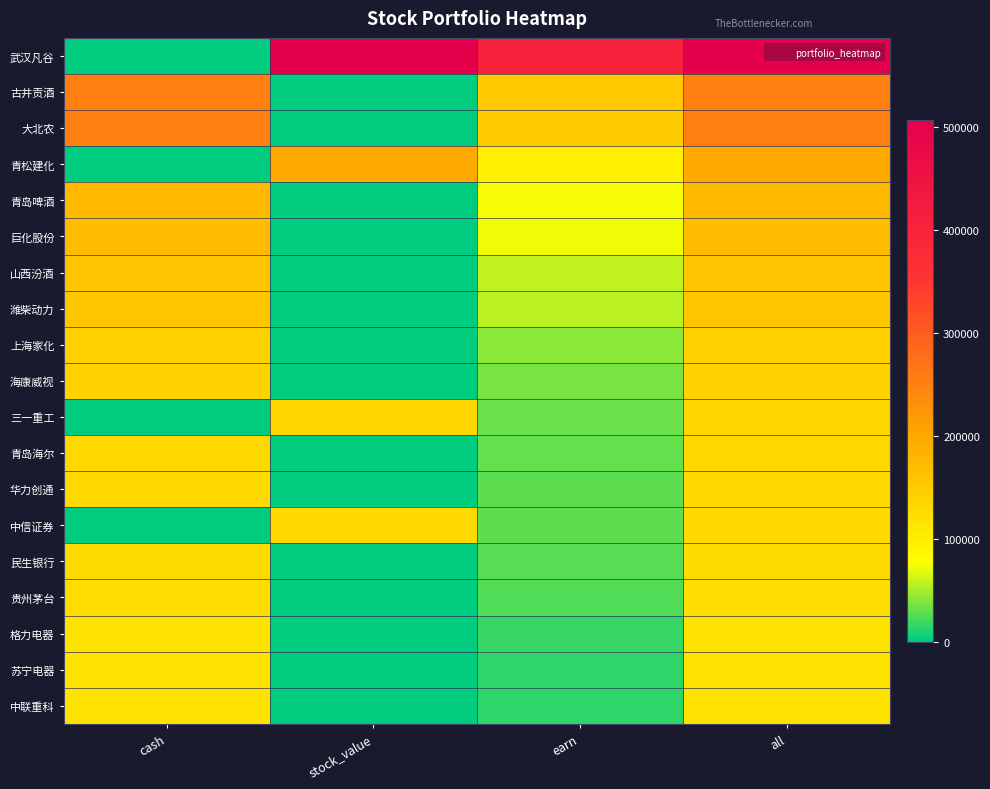

Reading left to right, list all the values displayed in this chart.

武汉凡谷: cash=1508	stock_value=504982	earn=406490	all=506490
古井贡酒: cash=253101	stock_value=0	earn=153101	all=253101
大北农: cash=251451	stock_value=0	earn=151451	all=251451
青松建化: cash=200	stock_value=197784	earn=97984	all=197984
青岛啤酒: cash=173874	stock_value=0	earn=73874	all=173874
巨化股份: cash=171783	stock_value=0	earn=71783	all=171783
山西汾酒: cash=157765	stock_value=0	earn=57765	all=157765
潍柴动力: cash=155956	stock_value=0	earn=55956	all=155956
上海家化: cash=142375	stock_value=0	earn=42375	all=142375
海康威视: cash=136789	stock_value=0	earn=36789	all=136789
三一重工: cash=851	stock_value=132580	earn=33431	all=133431
青岛海尔: cash=131165	stock_value=0	earn=31165	all=131165
华力创通: cash=129320	stock_value=0	earn=29320	all=129320
中信证券: cash=217	stock_value=128700	earn=28917	all=128917
民生银行: cash=127148	stock_value=0	earn=27148	all=127148
贵州茅台: cash=124182	stock_value=0	earn=24182	all=124182
格力电器: cash=116667	stock_value=0	earn=16667	all=116667
苏宁电器: cash=115154	stock_value=0	earn=15154	all=115154
中联重科: cash=115016	stock_value=0	earn=15016	all=115016